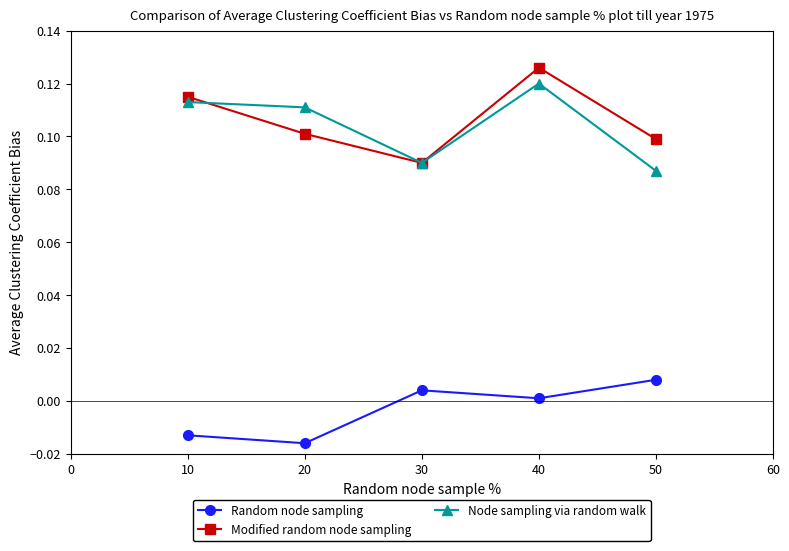

At which label does Node sampling via random walk reach its peak?

40